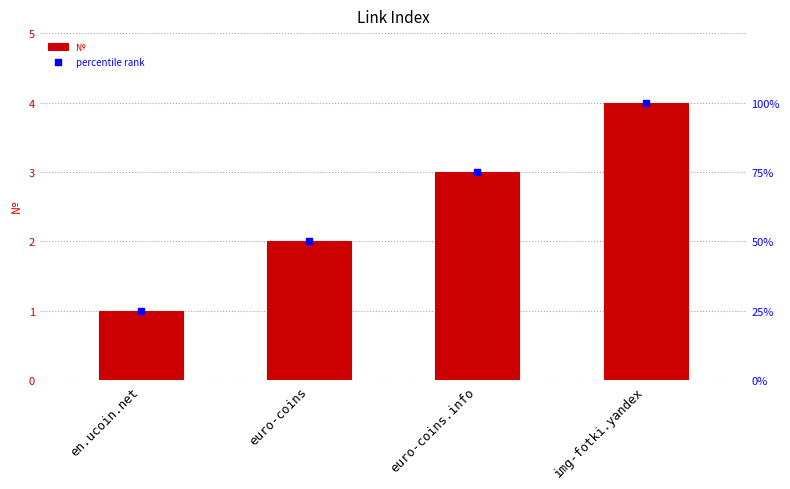

Which series contains the highest Y value?

percentile rank